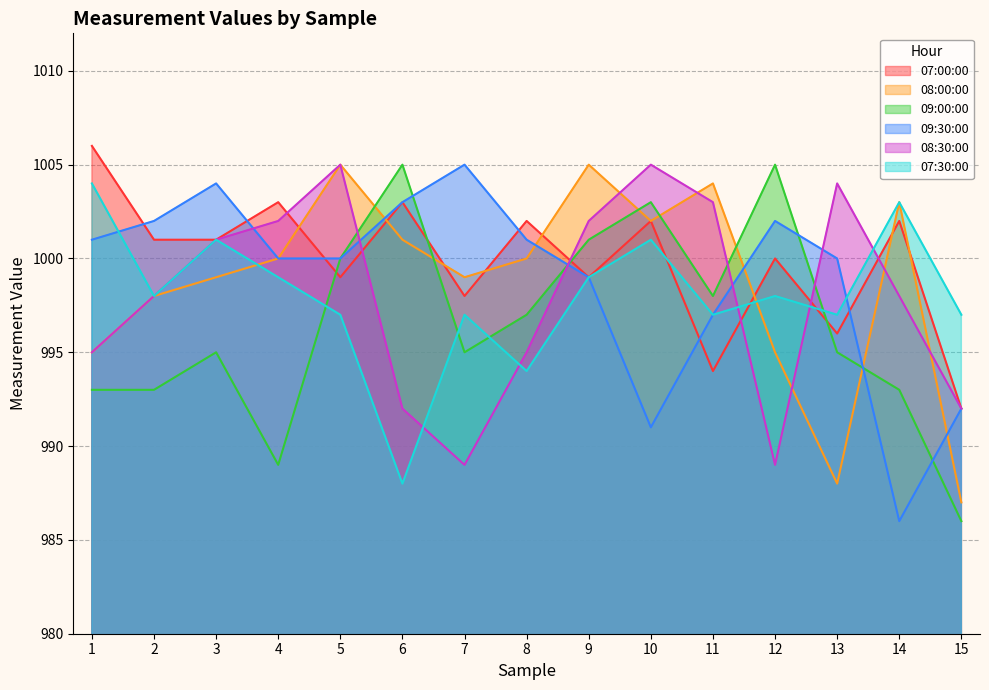

What are all the series names shown in the legend?

07:00:00, 08:00:00, 09:00:00, 09:30:00, 08:30:00, 07:30:00